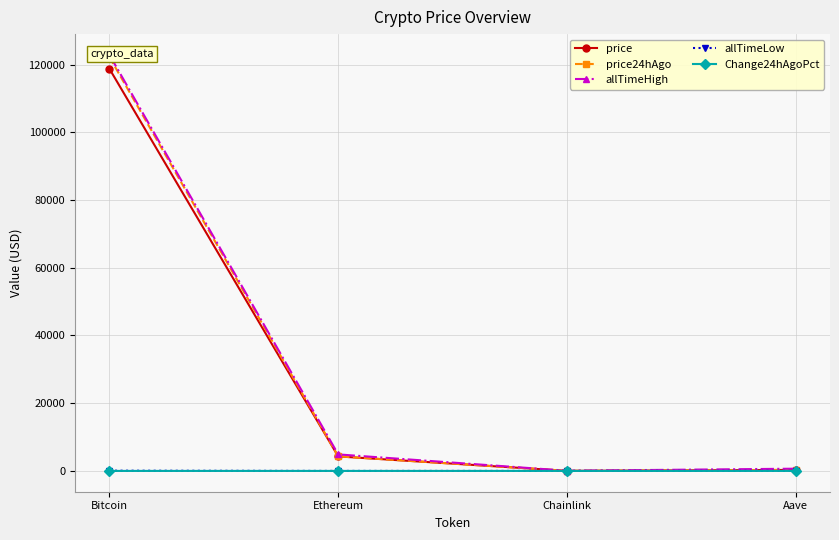

True or false: price and allTimeLow cross at least once.

False